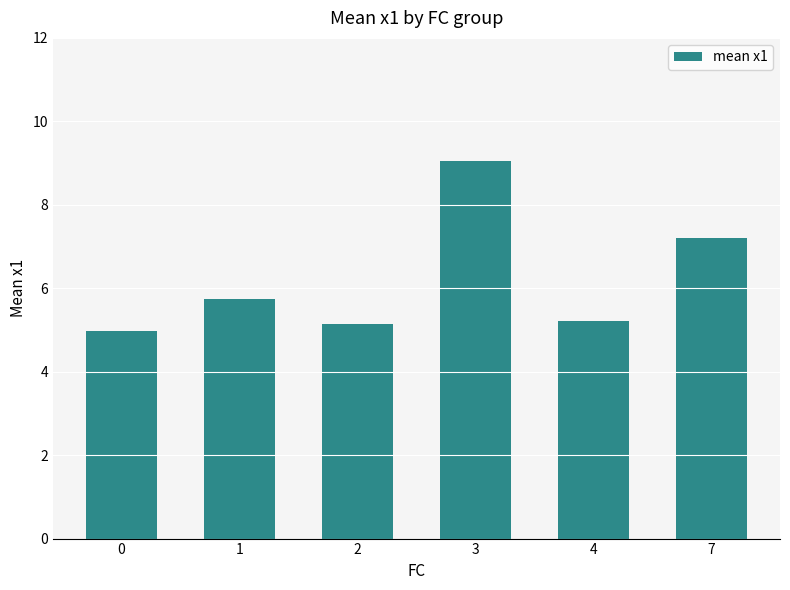

What is the difference between the values at 7 and 1?

1.5